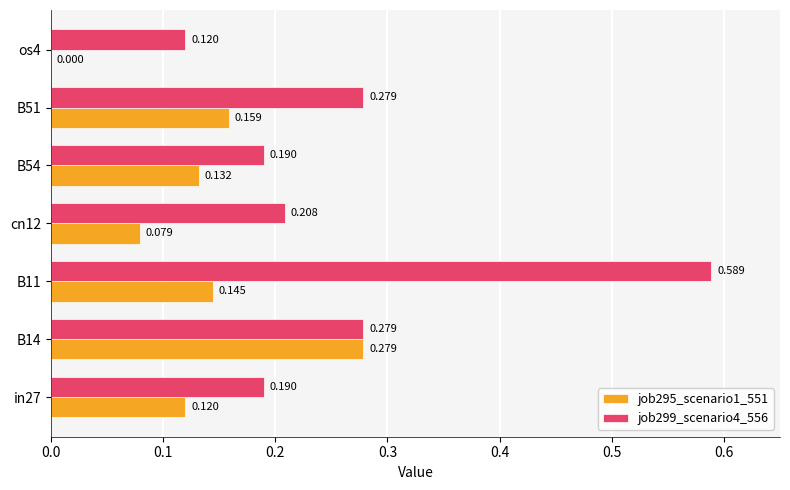

Is the value of job299_scenario4_556 at B11 greater than the value of job295_scenario1_551 at B14?

Yes